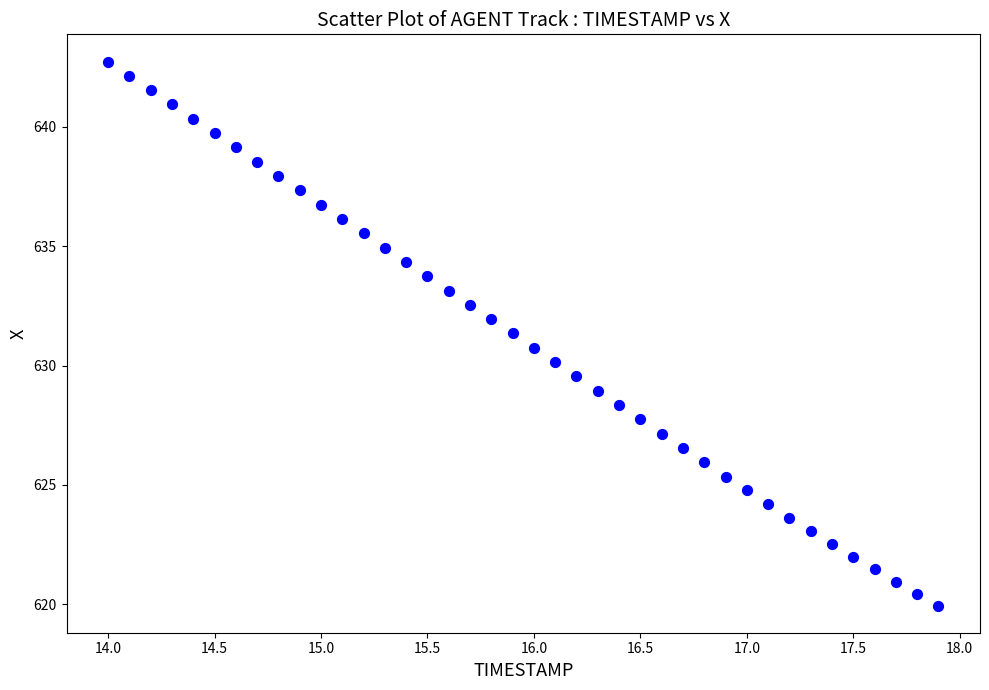

What is the range of Y values (max minus min)?

22.8